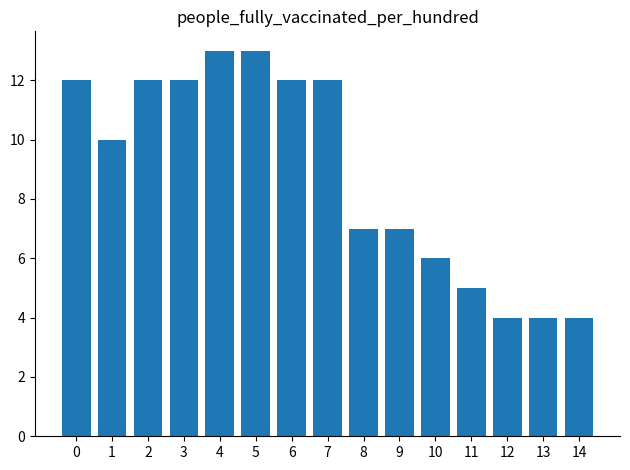

What is the change in value from 11 to 14?

-1